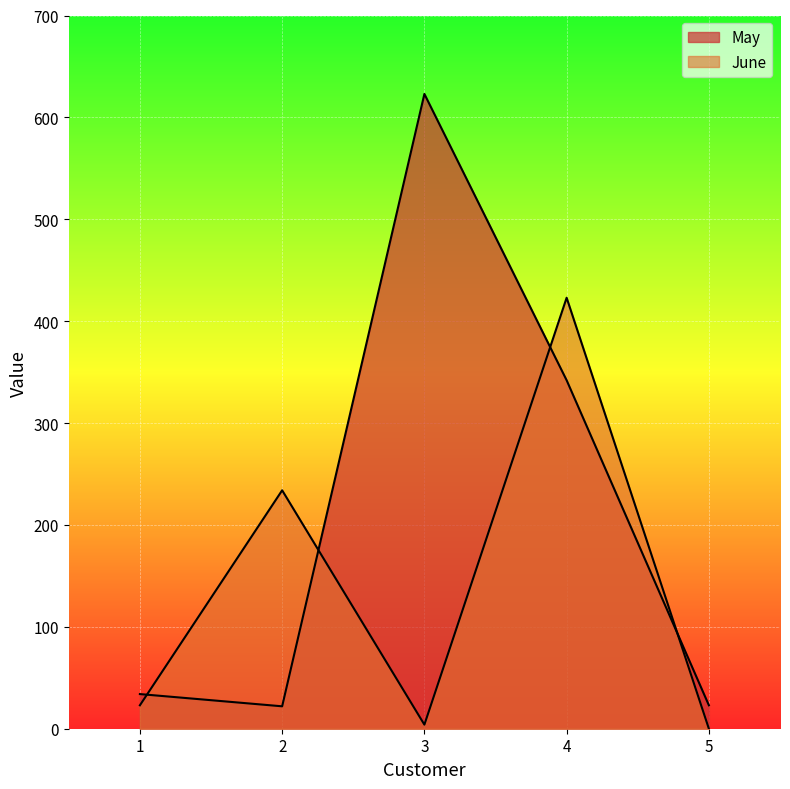

How many lines are shown in the chart?

2